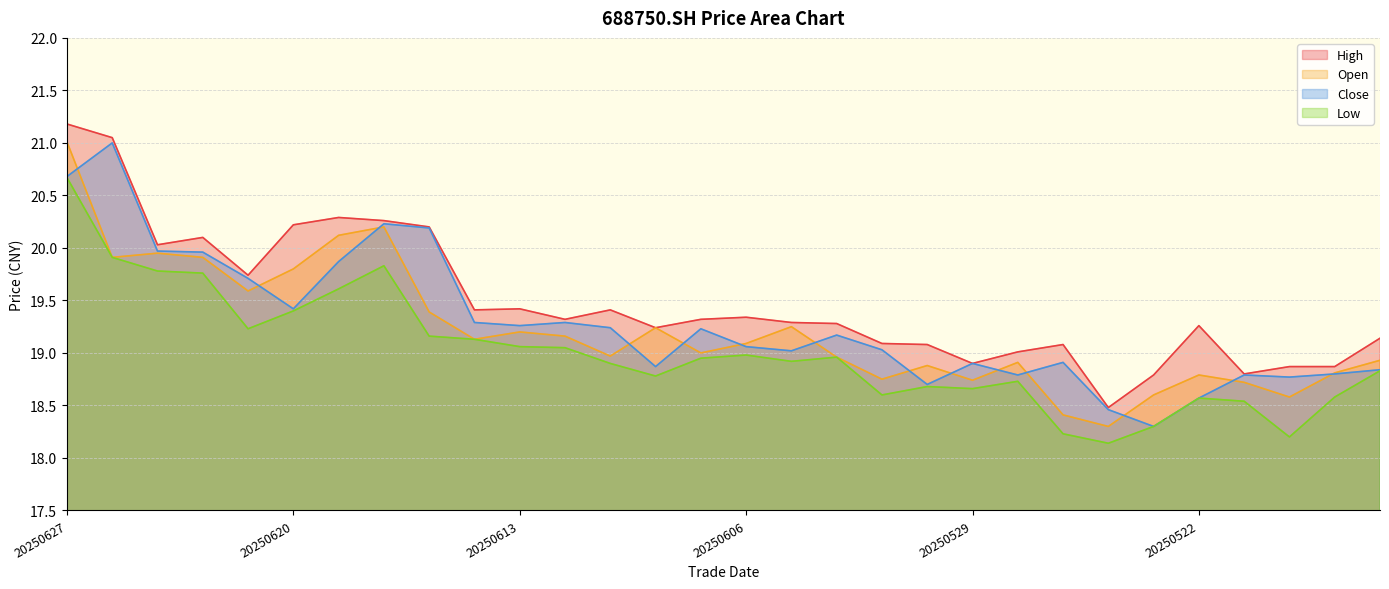

True or false: low and high cross at least once.

False